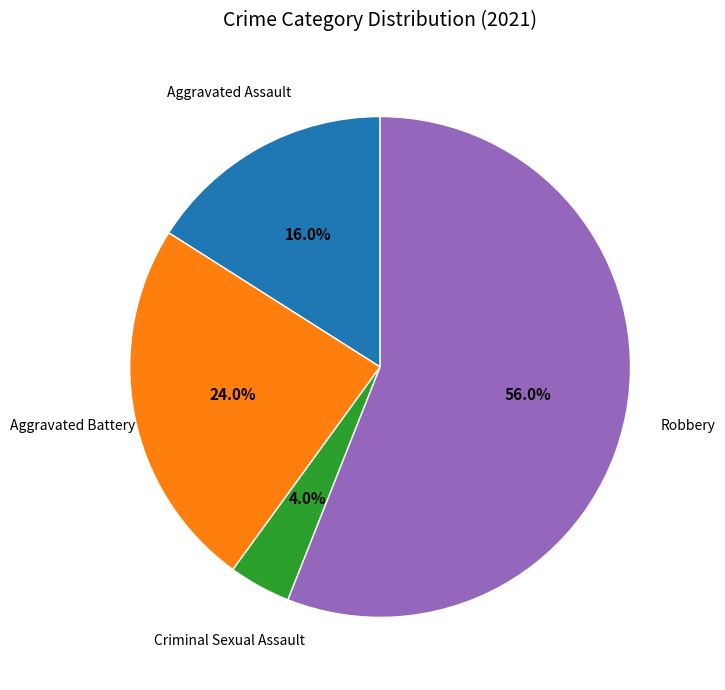

Does any single category account for the majority?

Yes